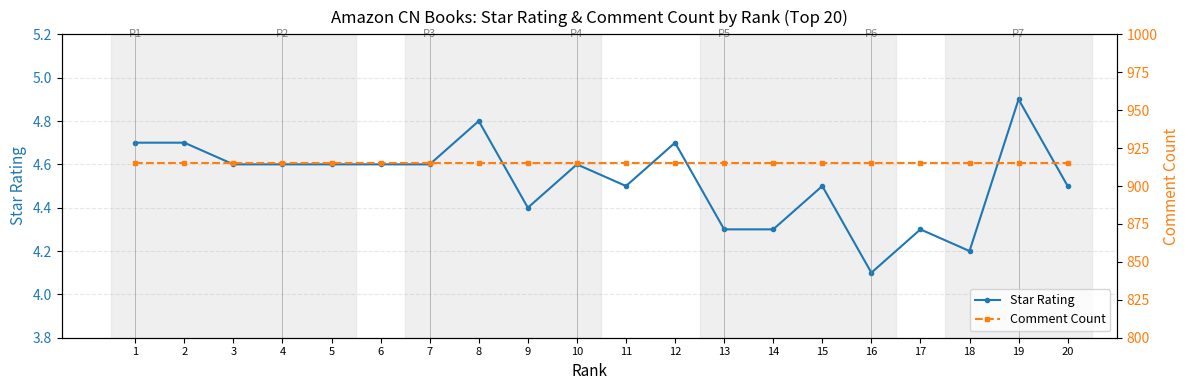

True or false: Comment Count and Star Rating intersect in this chart.

False